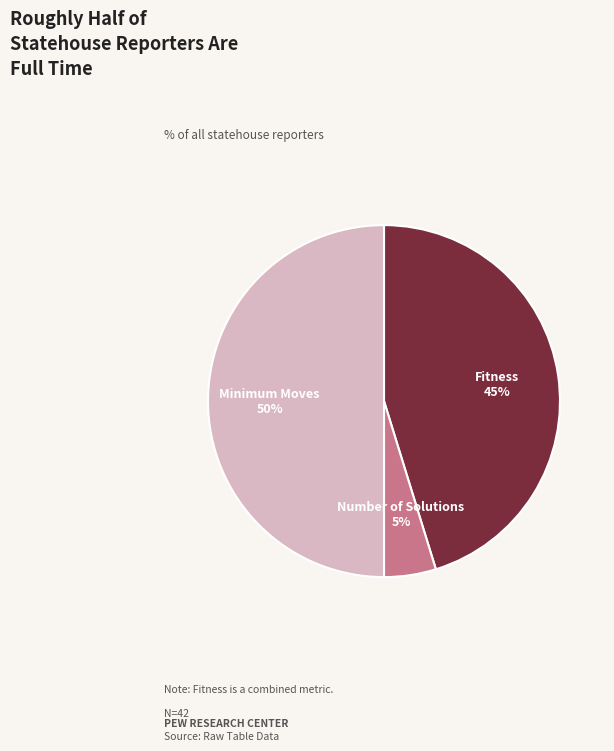

Between Number of Solutions and Minimum Moves, which is larger?

Minimum Moves